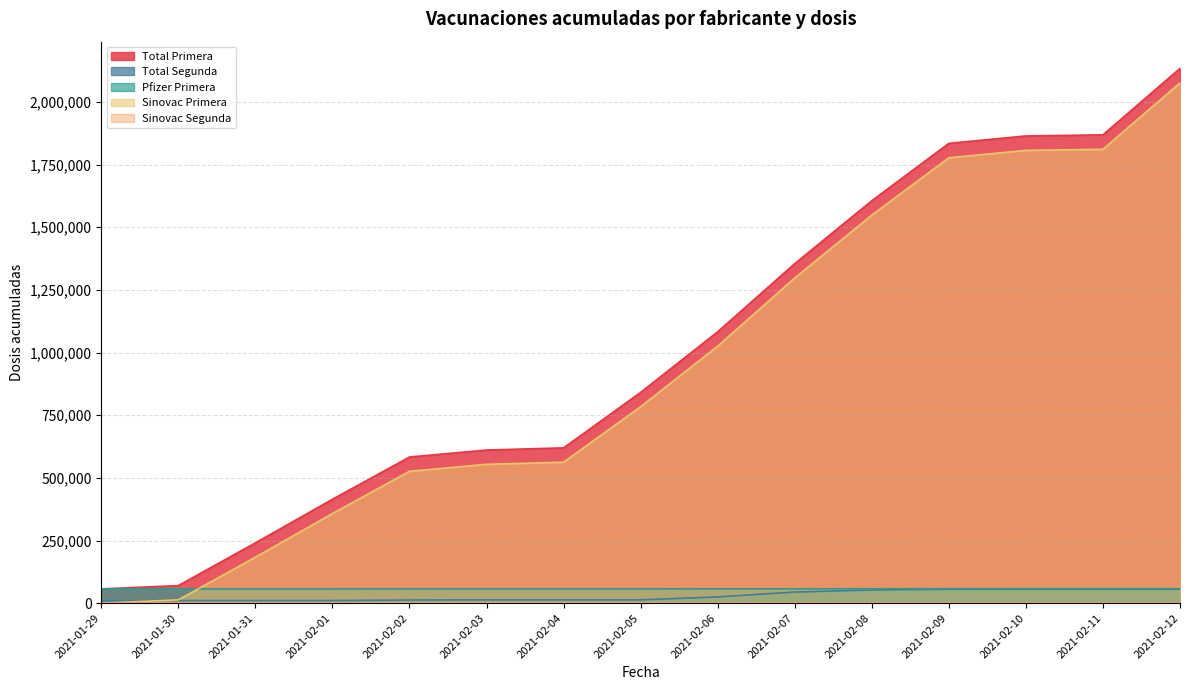

How many lines are shown in the chart?

5